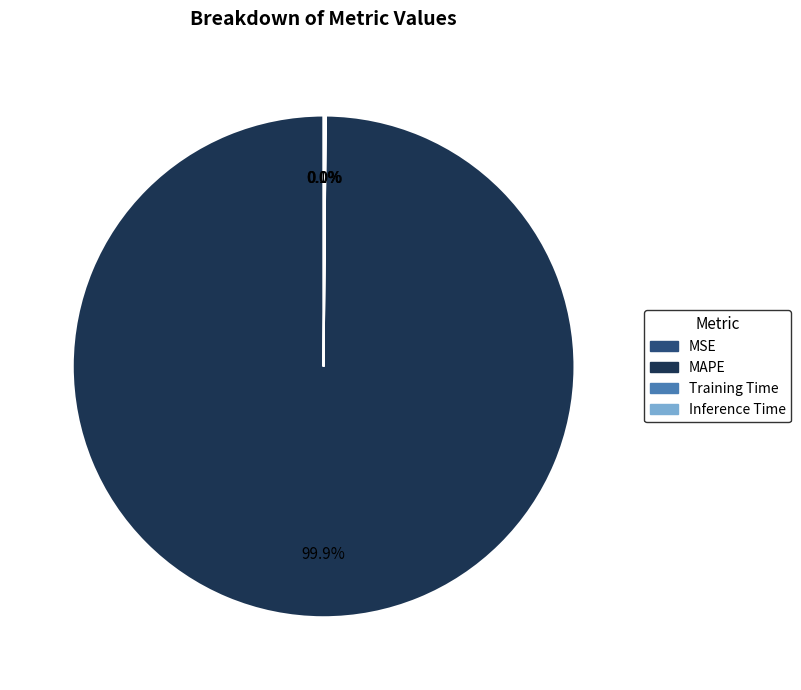

How much of the chart is everything except MAPE?

0.1%